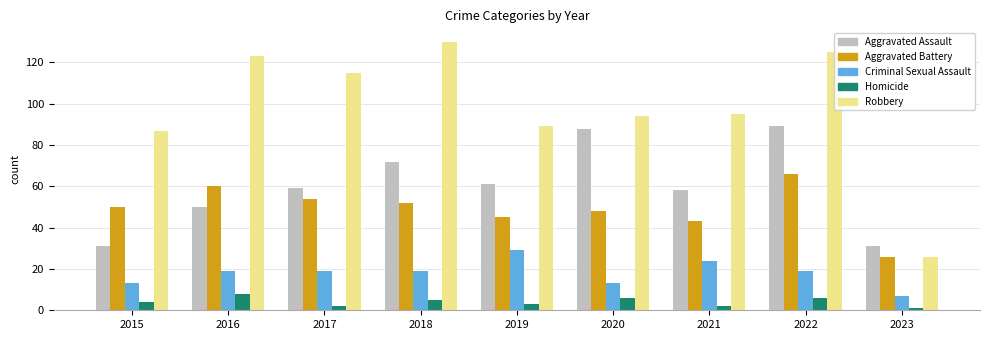

Which series has the largest total across all categories?

Robbery